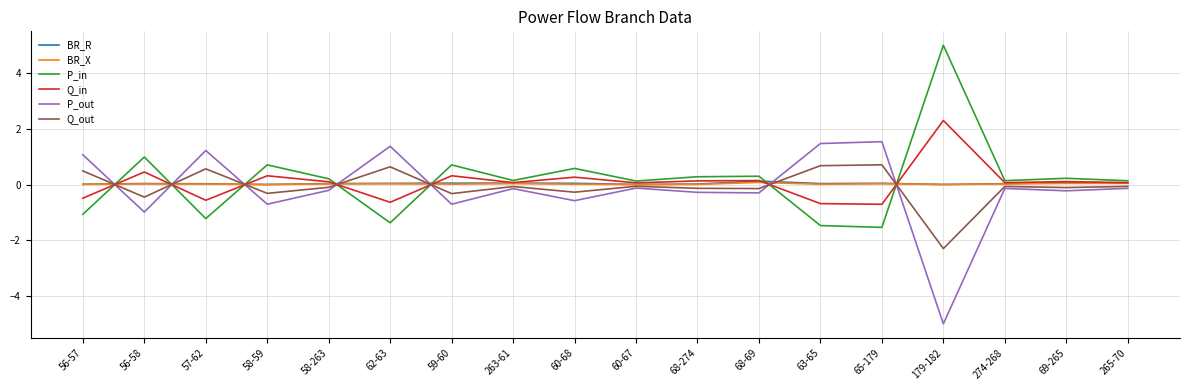

What is the approximate value of P_in at 56-57?

-1.1